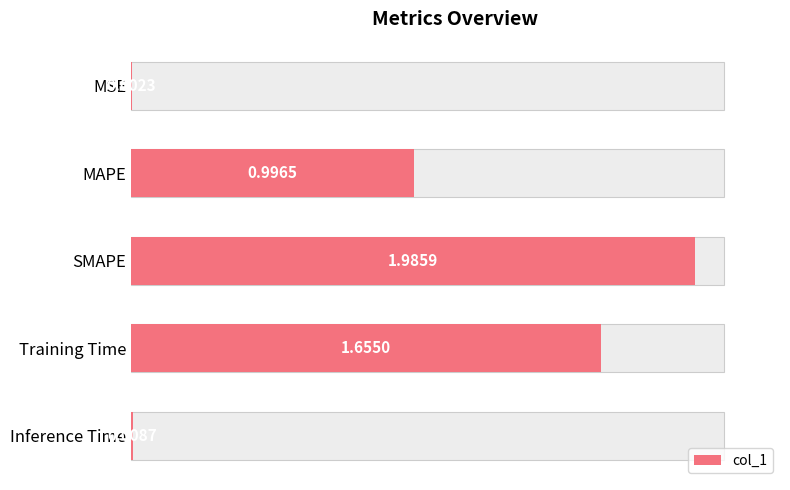

What is the value of the 4th bar from the left?

1.7